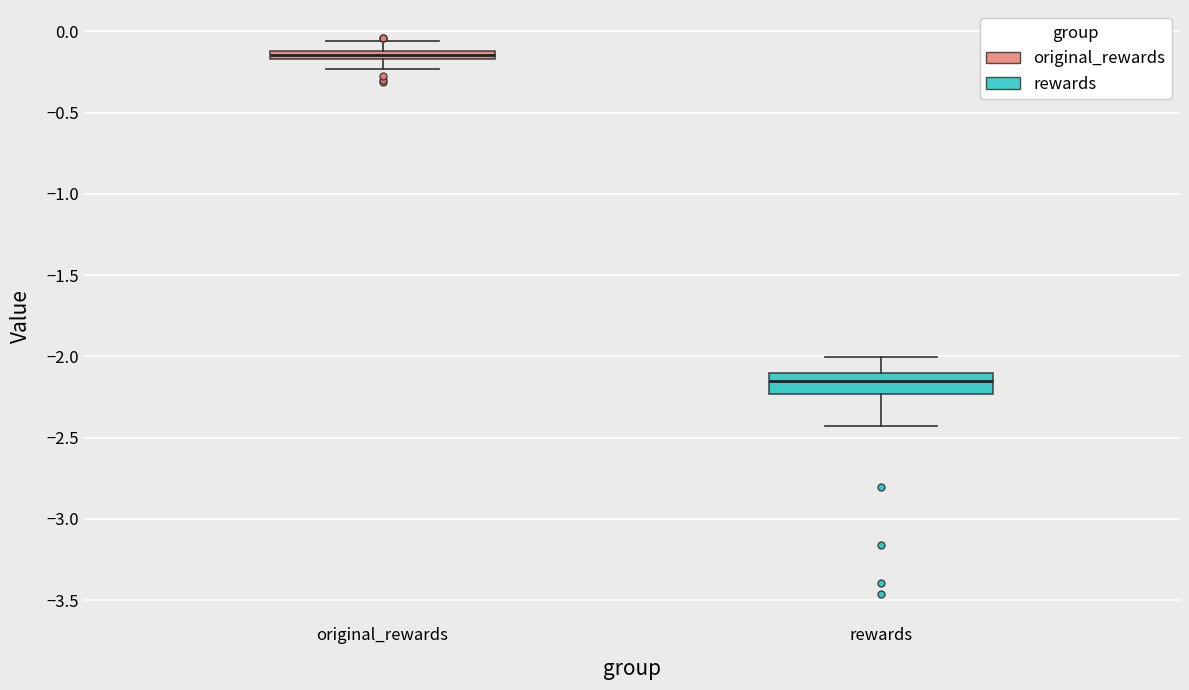

Which box is the tallest, from its lower edge to its upper edge?

rewards